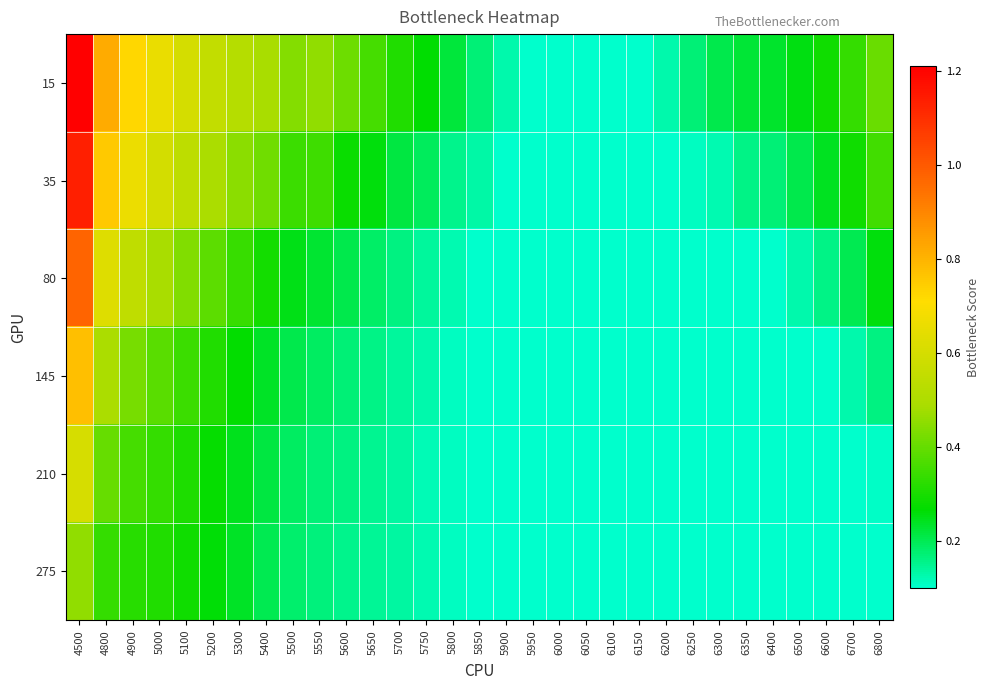

Reading left to right, extract all data points from this chart.

15: 4500=1.2	4800=0.8	4900=0.7	5000=0.7	5100=0.6	5200=0.6	5300=0.5	5400=0.5	5500=0.4	5550=0.5	5600=0.4	5650=0.4	5700=0.3	5750=0.3	5800=0.2	5850=0.2	5900=0.1	5950=0.1	6000=0.1	6050=0.1	6100=0.1	6150=0.1	6200=0.1	6250=0.2	6300=0.2	6350=0.2	6400=0.2	6500=0.3	6600=0.3	6700=0.3	6800=0.4
35: 4500=1.1	4800=0.8	4900=0.7	5000=0.6	5100=0.5	5200=0.5	5300=0.5	5400=0.4	5500=0.3	5550=0.3	5600=0.3	5650=0.3	5700=0.2	5750=0.2	5800=0.2	5850=0.1	5900=0.1	5950=0.1	6000=0.1	6050=0.1	6100=0.1	6150=0.1	6200=0.1	6250=0.1	6300=0.1	6350=0.2	6400=0.2	6500=0.2	6600=0.2	6700=0.3	6800=0.4
80: 4500=1.0	4800=0.6	4900=0.5	5000=0.5	5100=0.4	5200=0.4	5300=0.3	5400=0.3	5500=0.2	5550=0.2	5600=0.2	5650=0.2	5700=0.2	5750=0.1	5800=0.1	5850=0.1	5900=0.1	5950=0.1	6000=0.1	6050=0.1	6100=0.1	6150=0.1	6200=0.1	6250=0.1	6300=0.1	6350=0.1	6400=0.1	6500=0.1	6600=0.2	6700=0.2	6800=0.3
145: 4500=0.8	4800=0.5	4900=0.4	5000=0.4	5100=0.3	5200=0.3	5300=0.3	5400=0.2	5500=0.2	5550=0.2	5600=0.2	5650=0.2	5700=0.1	5750=0.1	5800=0.1	5850=0.1	5900=0.1	5950=0.1	6000=0.1	6050=0.1	6100=0.1	6150=0.1	6200=0.1	6250=0.1	6300=0.1	6350=0.1	6400=0.1	6500=0.1	6600=0.1	6700=0.1	6800=0.2
210: 4500=0.6	4800=0.4	4900=0.4	5000=0.3	5100=0.3	5200=0.3	5300=0.2	5400=0.2	5500=0.2	5550=0.2	5600=0.2	5650=0.1	5700=0.1	5750=0.1	5800=0.1	5850=0.1	5900=0.1	5950=0.1	6000=0.1	6050=0.1	6100=0.1	6150=0.1	6200=0.1	6250=0.1	6300=0.1	6350=0.1	6400=0.1	6500=0.1	6600=0.1	6700=0.1	6800=0.1
275: 4500=0.5	4800=0.3	4900=0.3	5000=0.3	5100=0.3	5200=0.3	5300=0.2	5400=0.2	5500=0.2	5550=0.2	5600=0.2	5650=0.1	5700=0.1	5750=0.1	5800=0.1	5850=0.1	5900=0.1	5950=0.1	6000=0.1	6050=0.1	6100=0.1	6150=0.1	6200=0.1	6250=0.1	6300=0.1	6350=0.1	6400=0.1	6500=0.1	6600=0.1	6700=0.1	6800=0.1